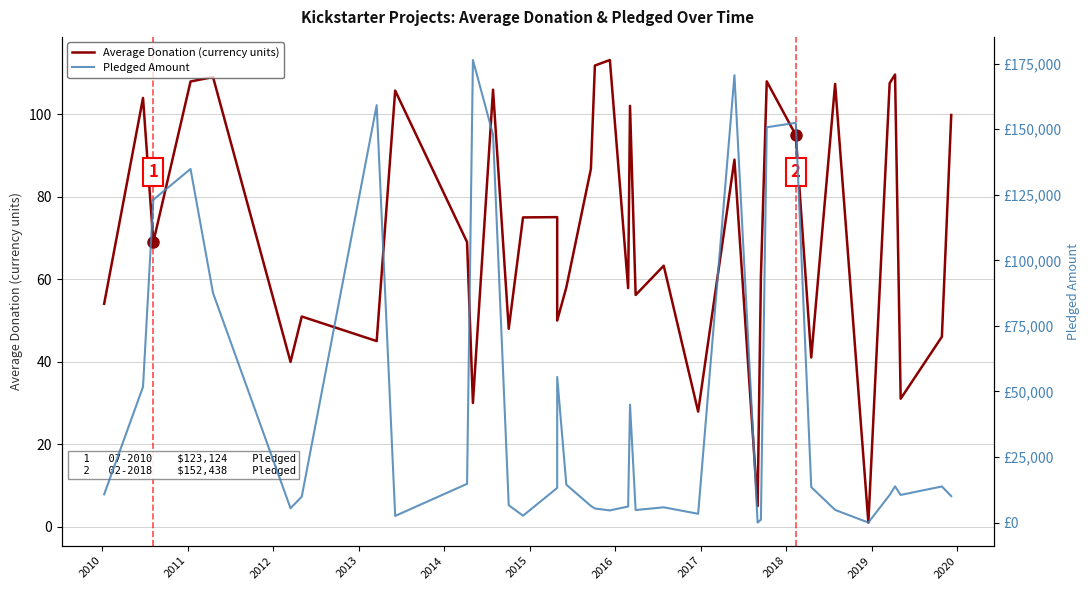

The value of Pledged Amount at 2013 is 87560.0. True or false?

True